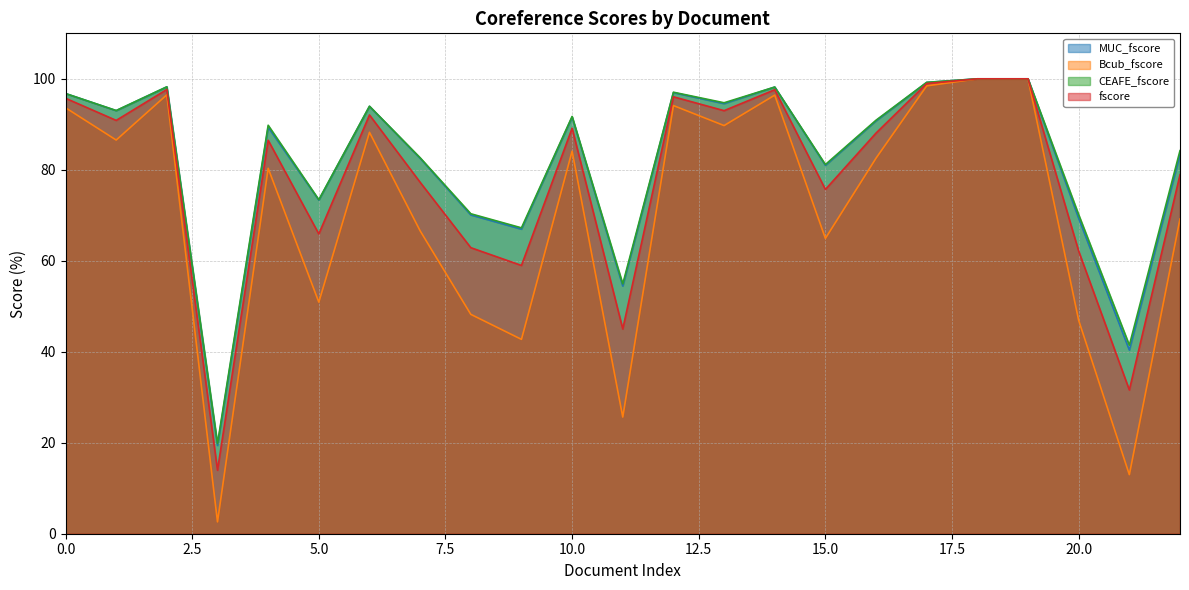

Does the chart have visible grid lines?

Yes